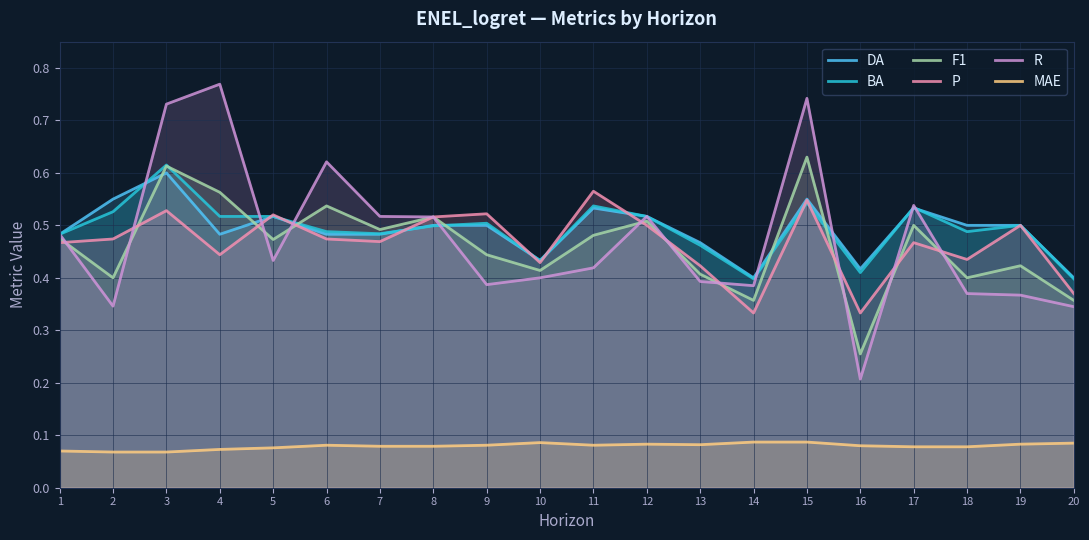

Does the chart have visible grid lines?

Yes